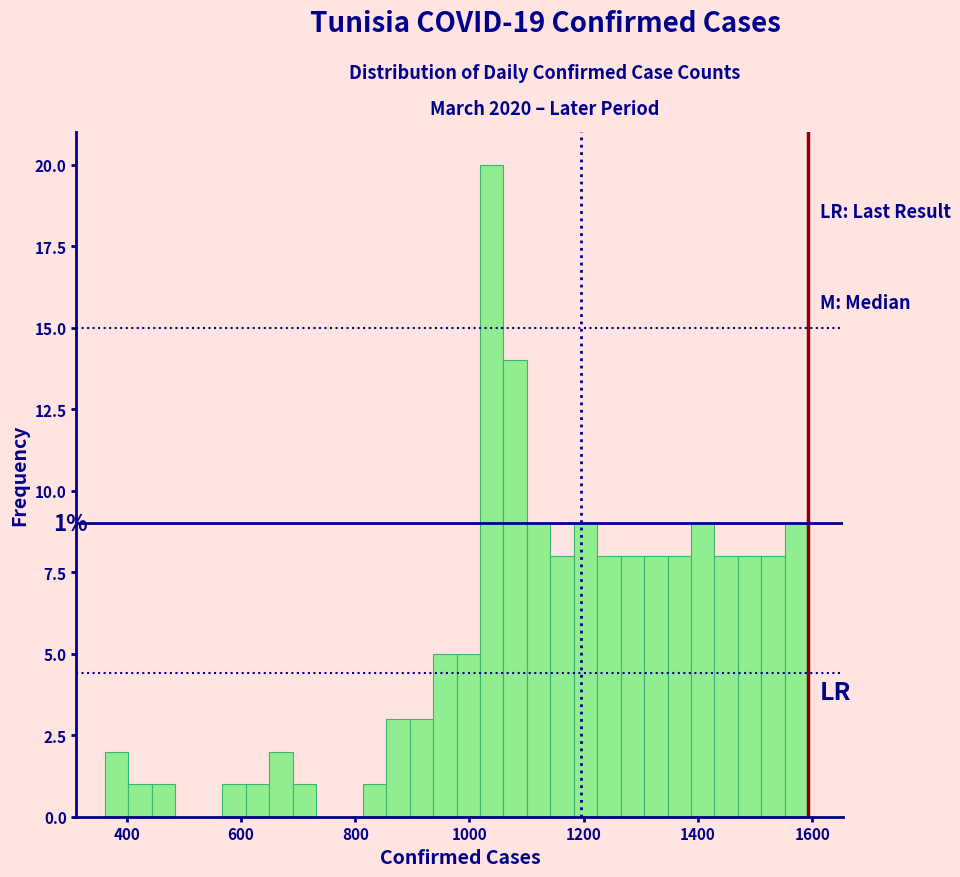

Around what value on the x-axis is the tallest bar? Give the approximate position of its centre, as read against the axis.

1040